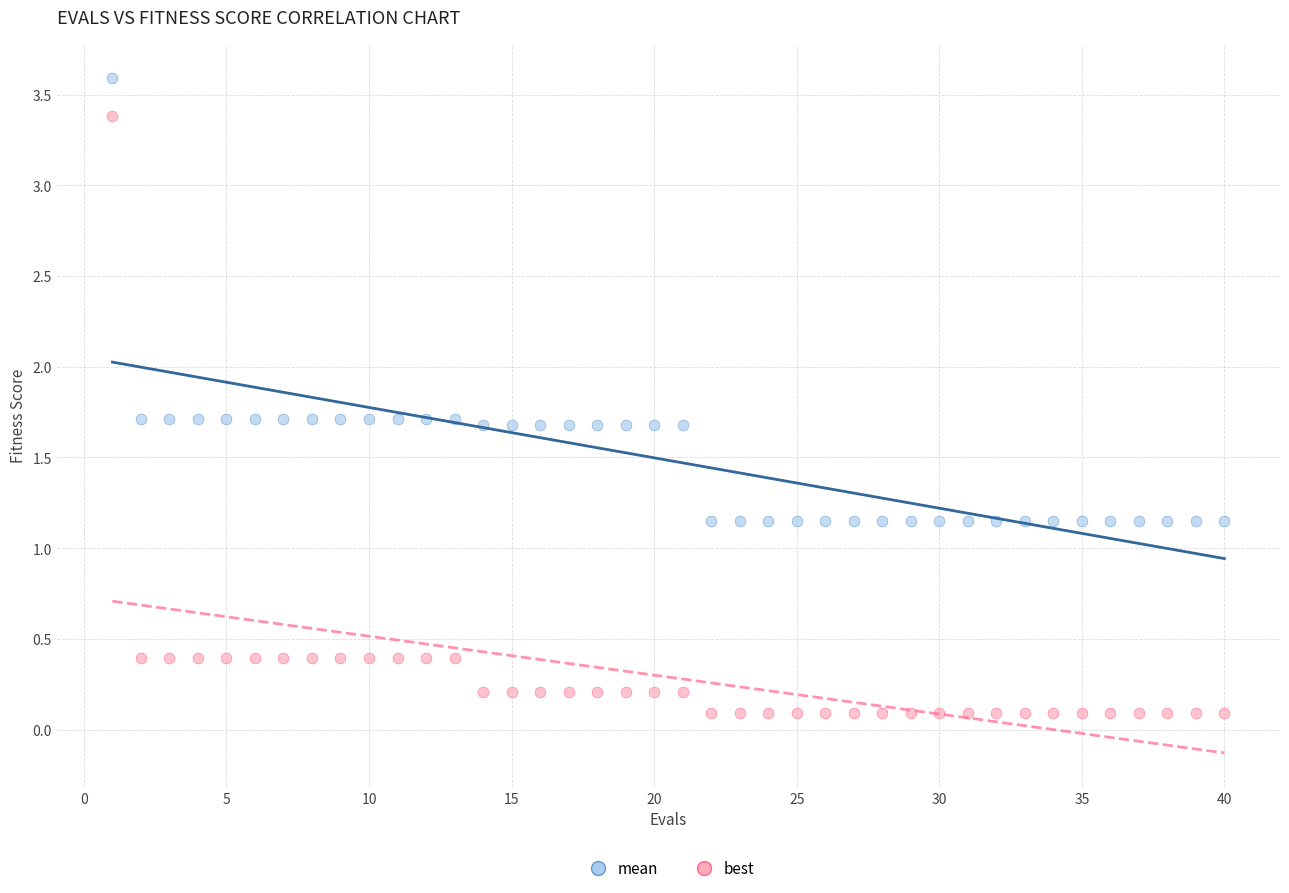

What are all the series names shown in the legend?

mean, best